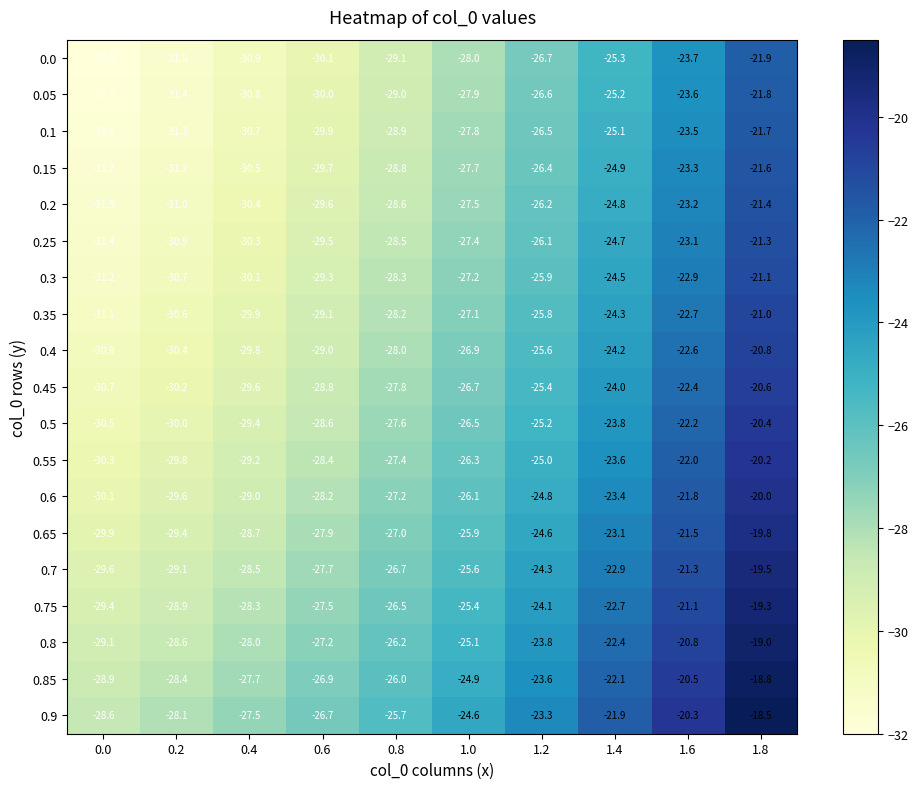

What is the maximum value shown in the chart?

-18.5